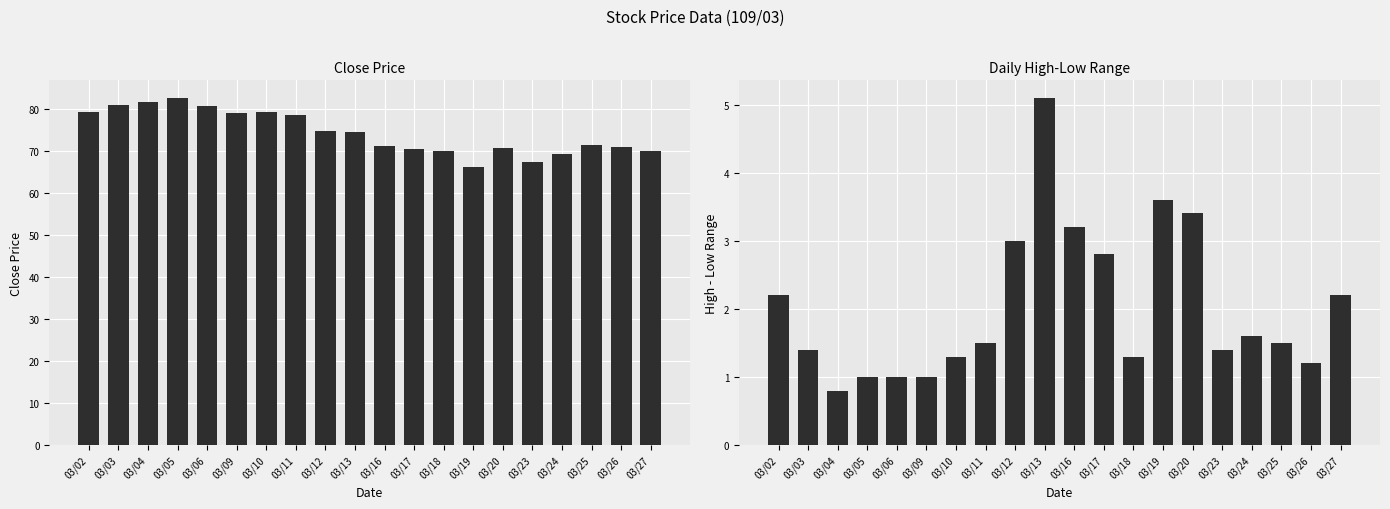

What is the value of the high-low range bar at the 2nd from the left?

1.4